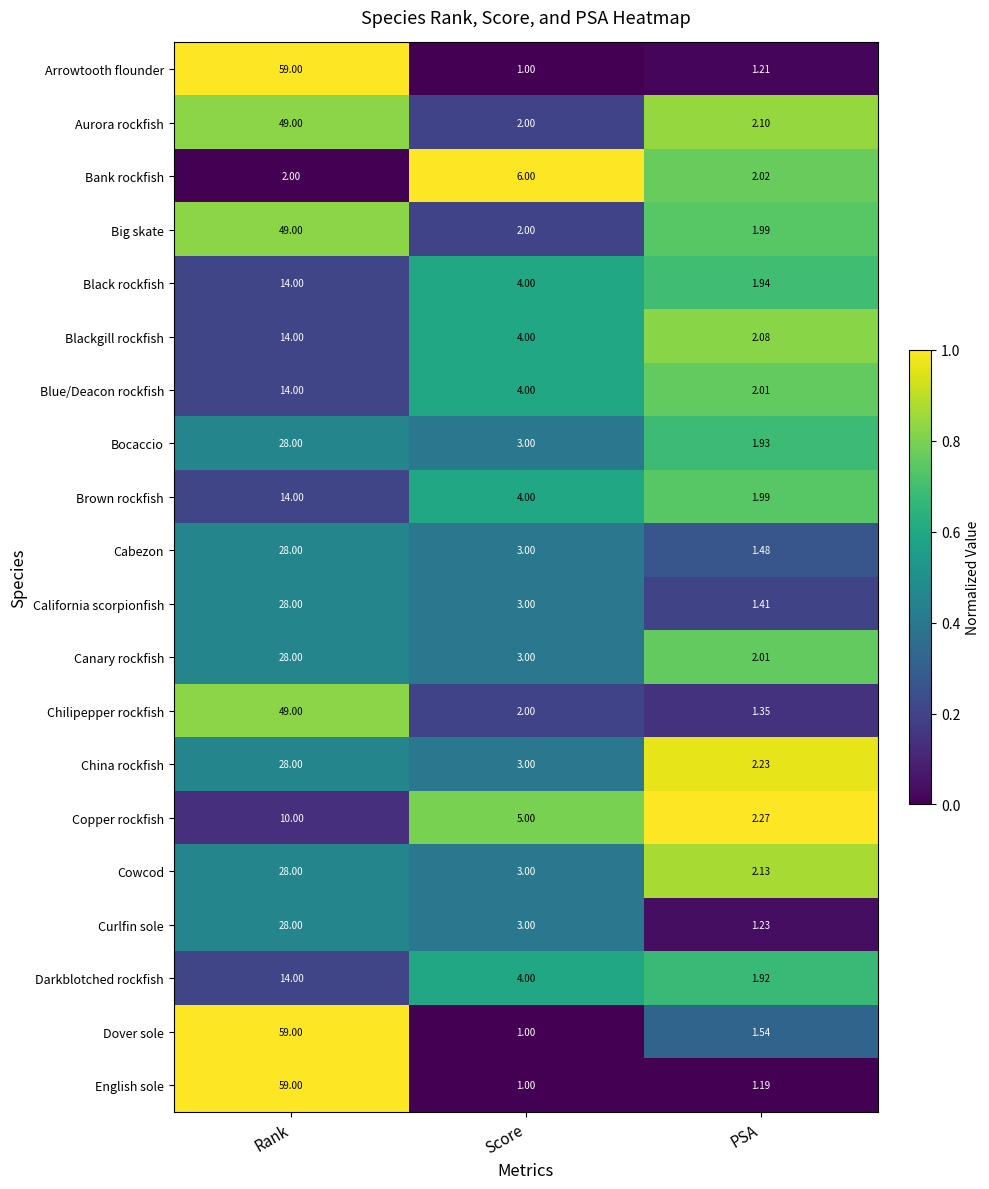

Rank the categories by Canary rockfish value from highest to lowest.

Rank, Score, PSA